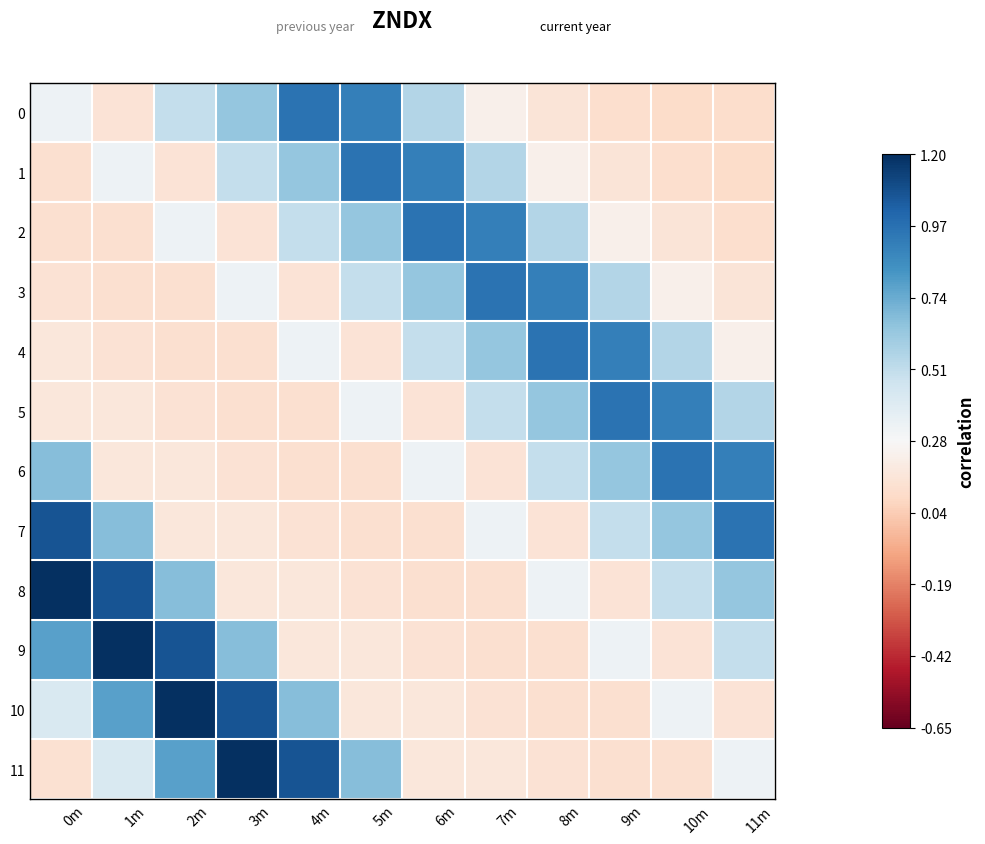

At 2m, list the series in order from smallest to largest.

4, 3, 5, 1, 7, 6, 2, 0, 8, 11, 9, 10